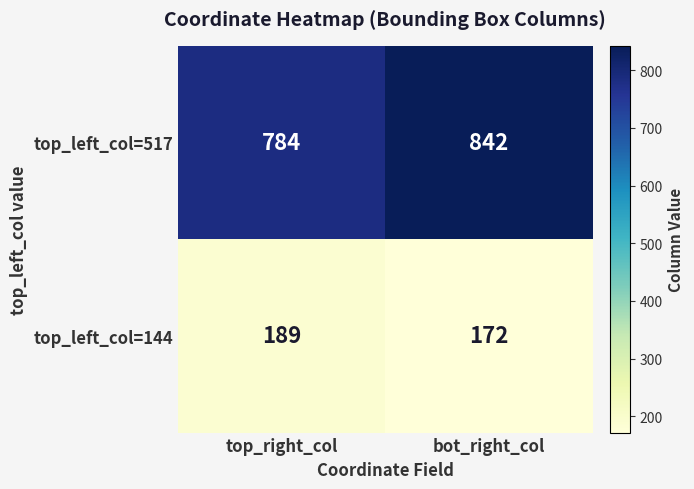

The value of top_left_col=144 at top_right_col is 189. True or false?

True